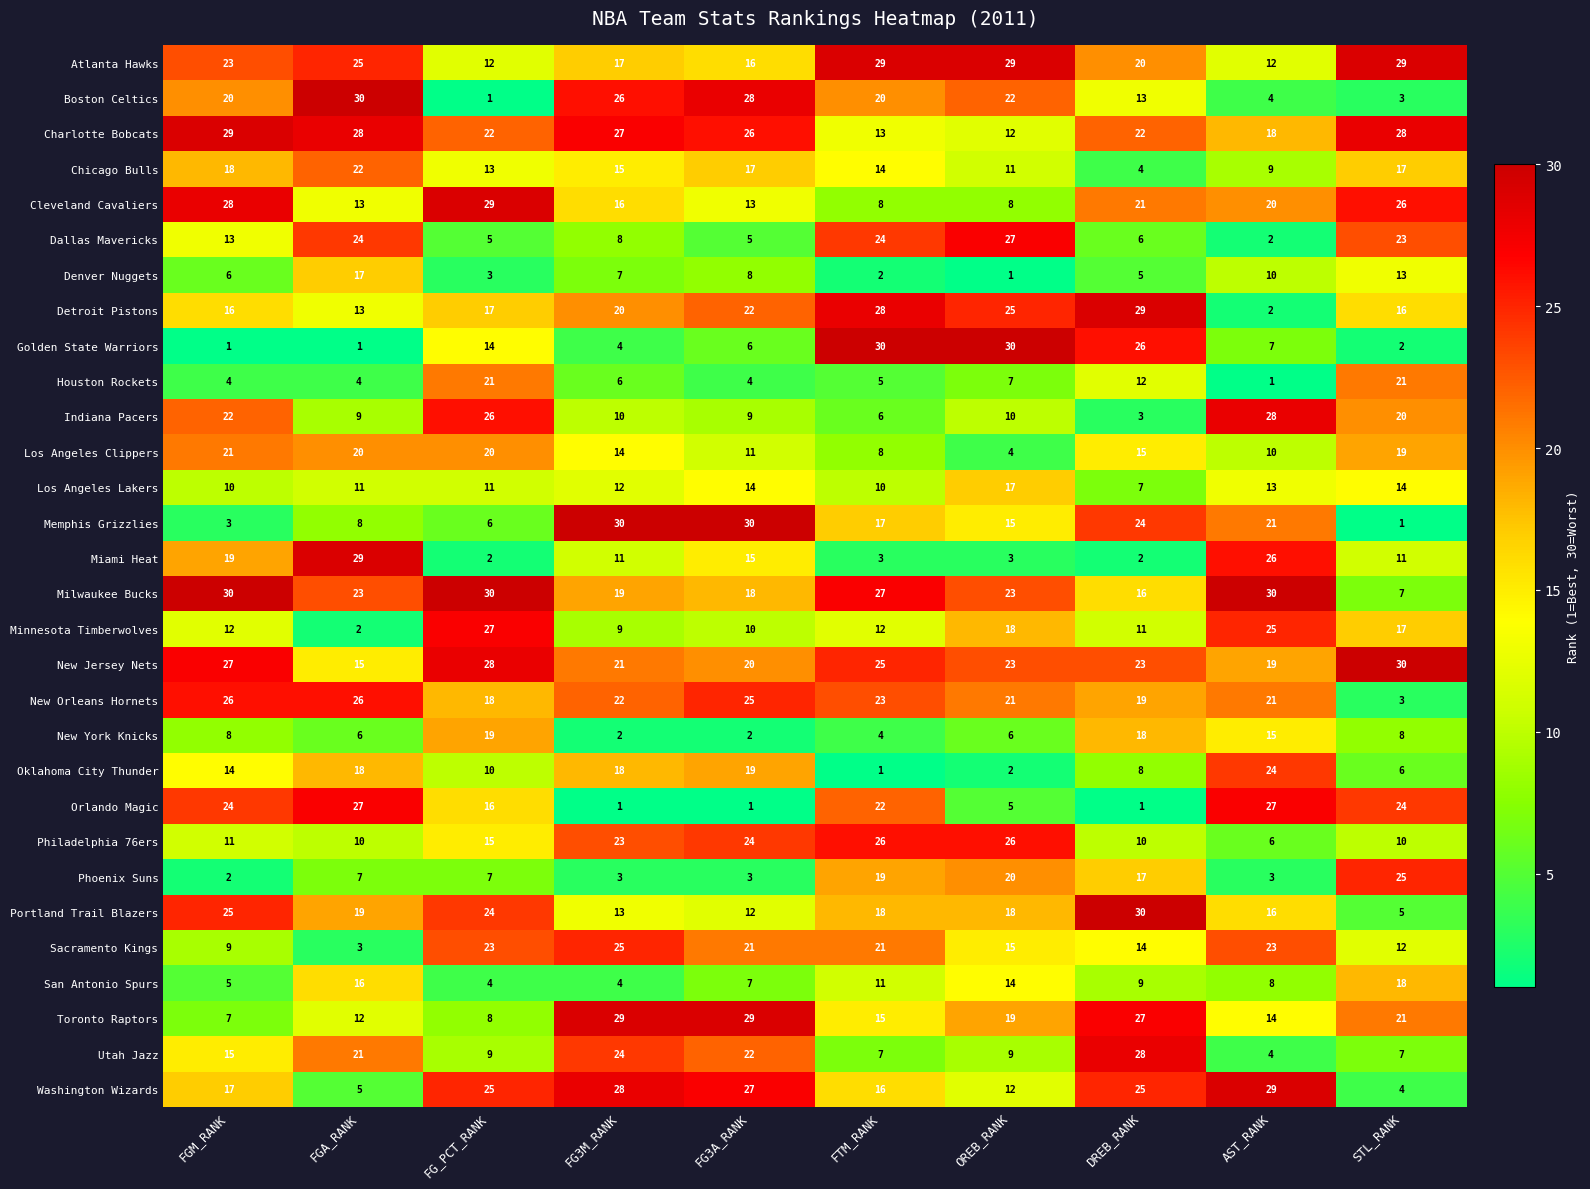

Between FGM_RANK and FG_PCT_RANK, which series saw the biggest shift?

Boston Celtics